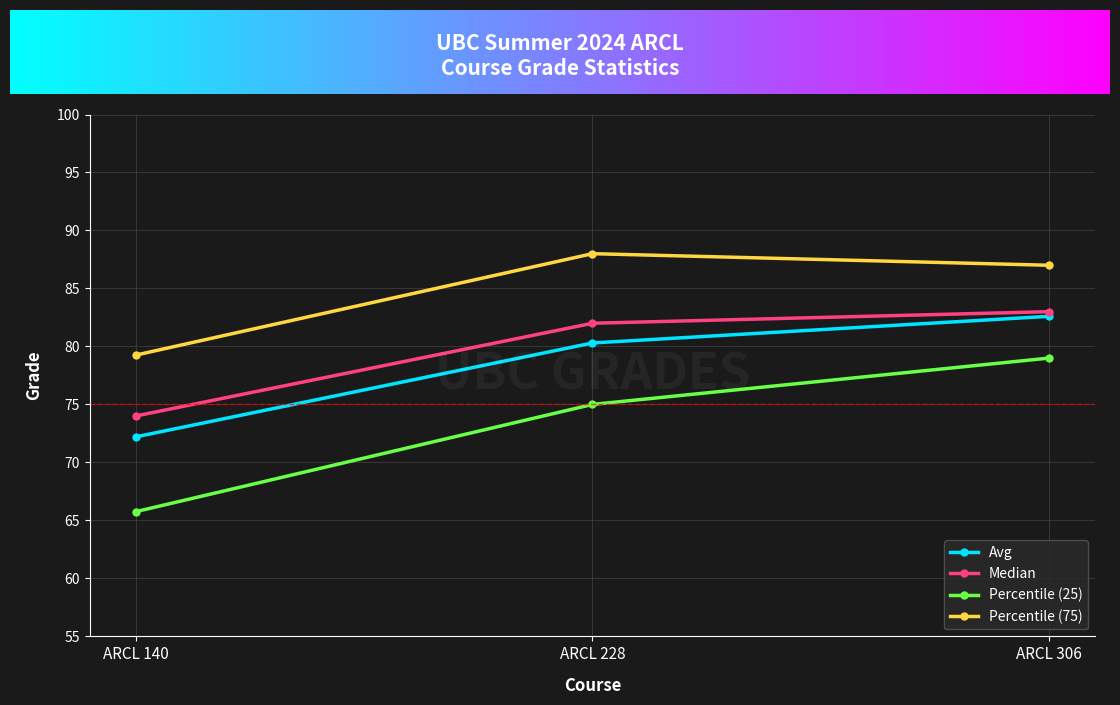

Between ARCL 140 and ARCL 306, which series saw the biggest shift?

Percentile (25)